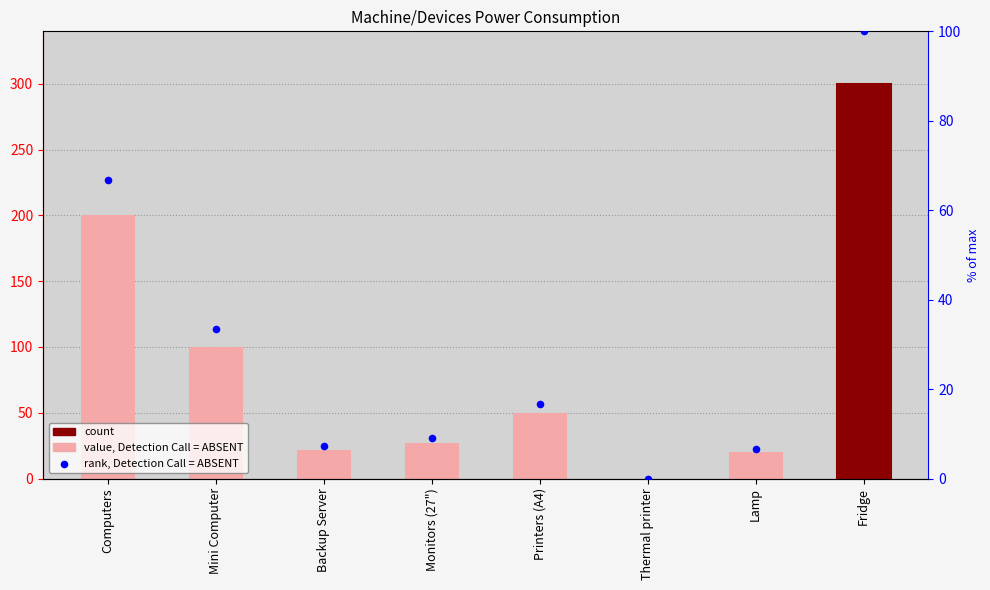

Which series contains the lowest Y value?

rank